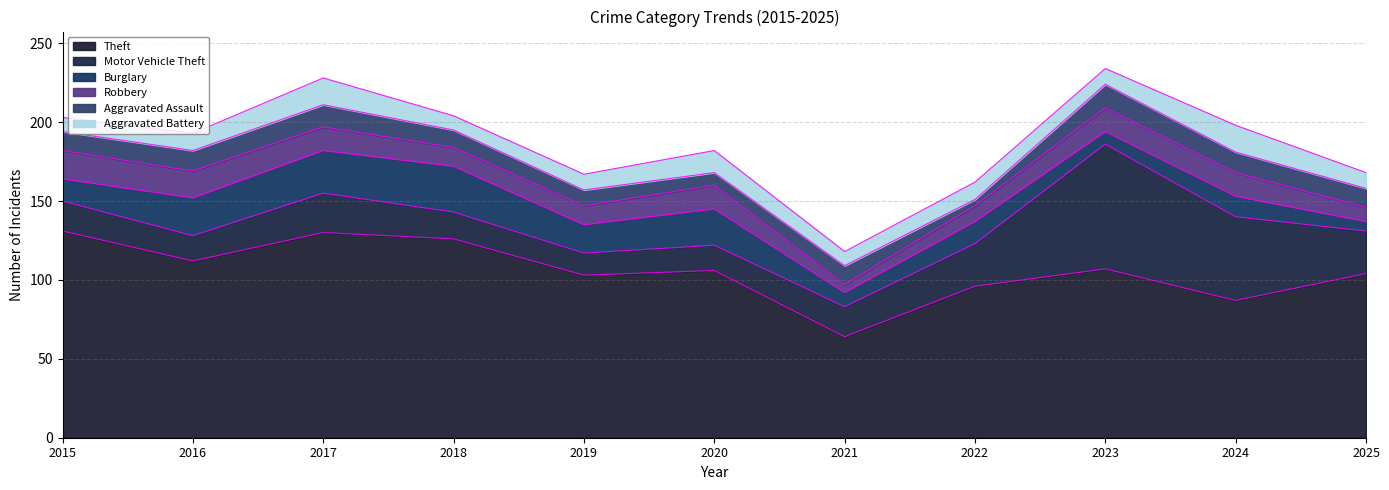

The value of Aggravated Battery at 2018 is 5. True or false?

False